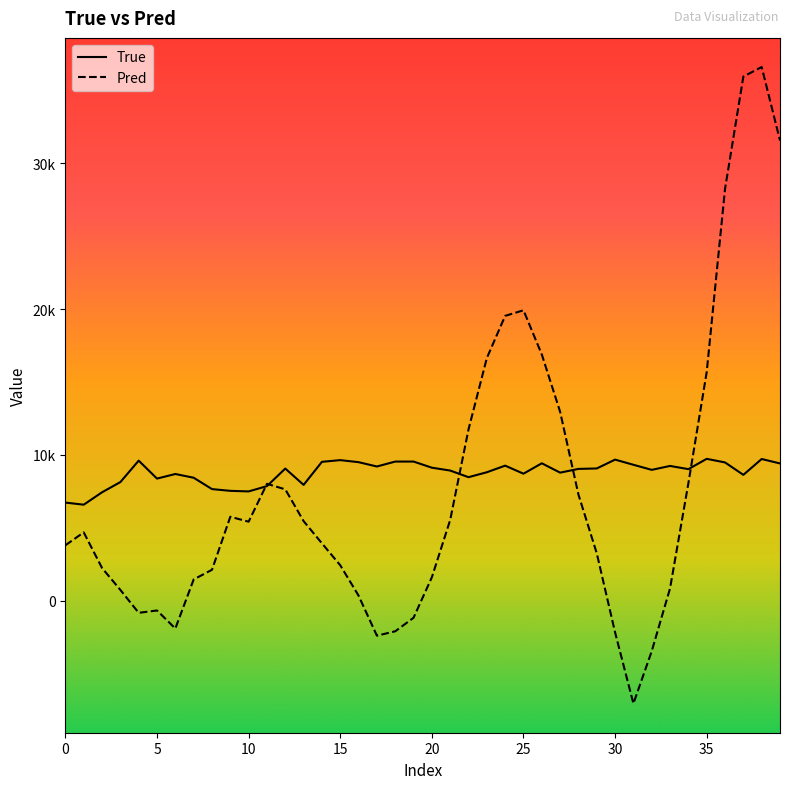

After their last crossing, which series has the higher values: Pred or True?

Pred